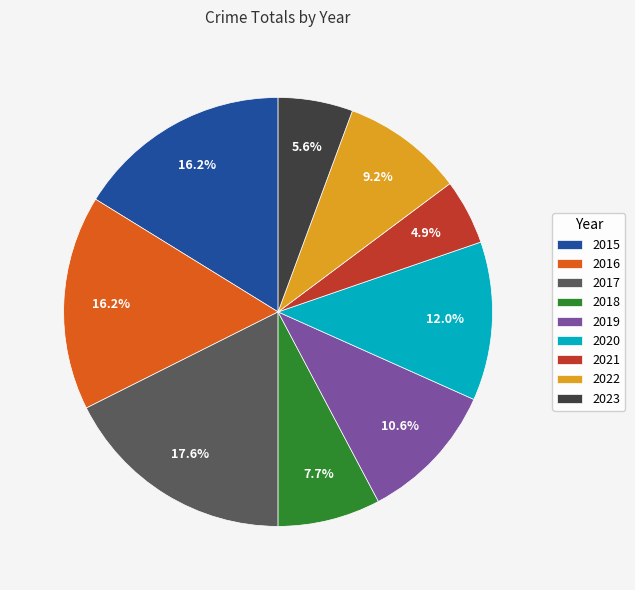

How many segments does this pie chart have?

9